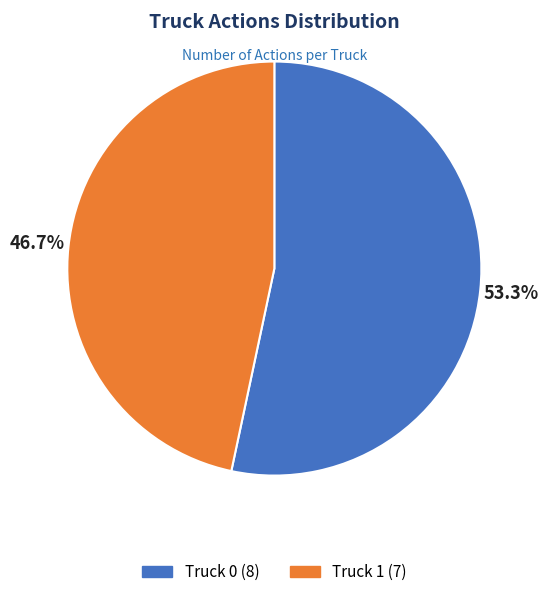

How many slices are in this pie chart?

2